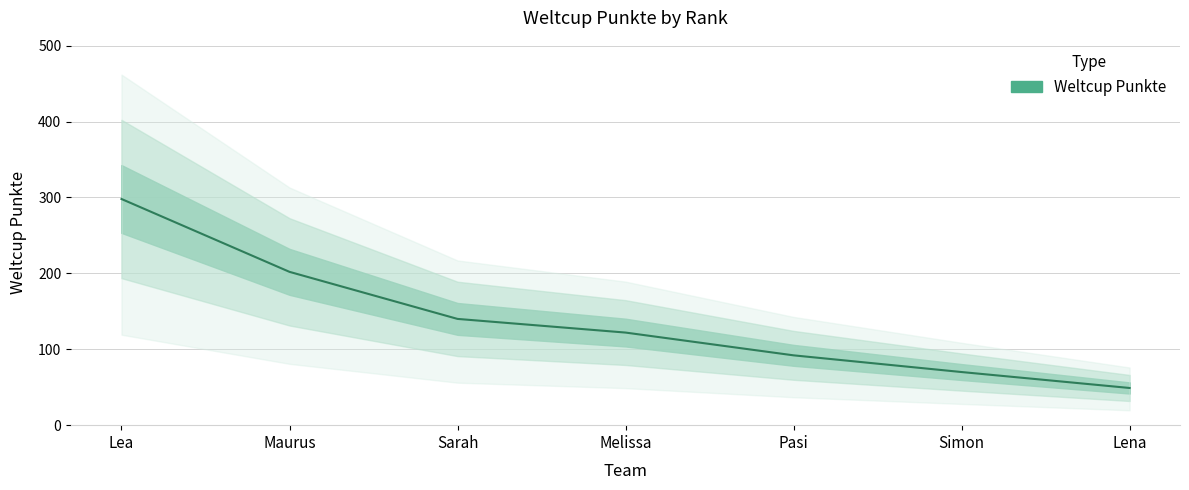

Is it true that the value at Lena is 49?

True